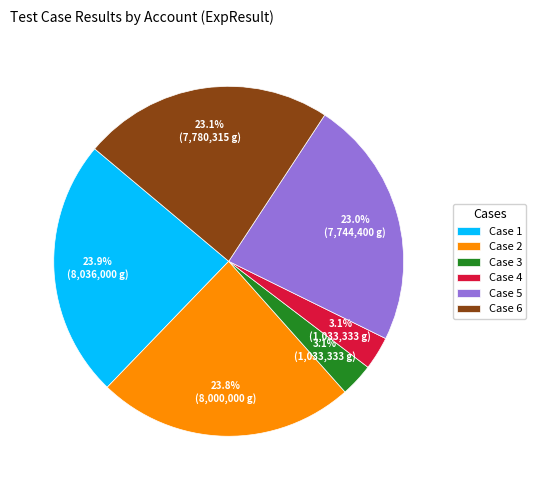

What percentage is NOT represented by Case 4?

96.9%